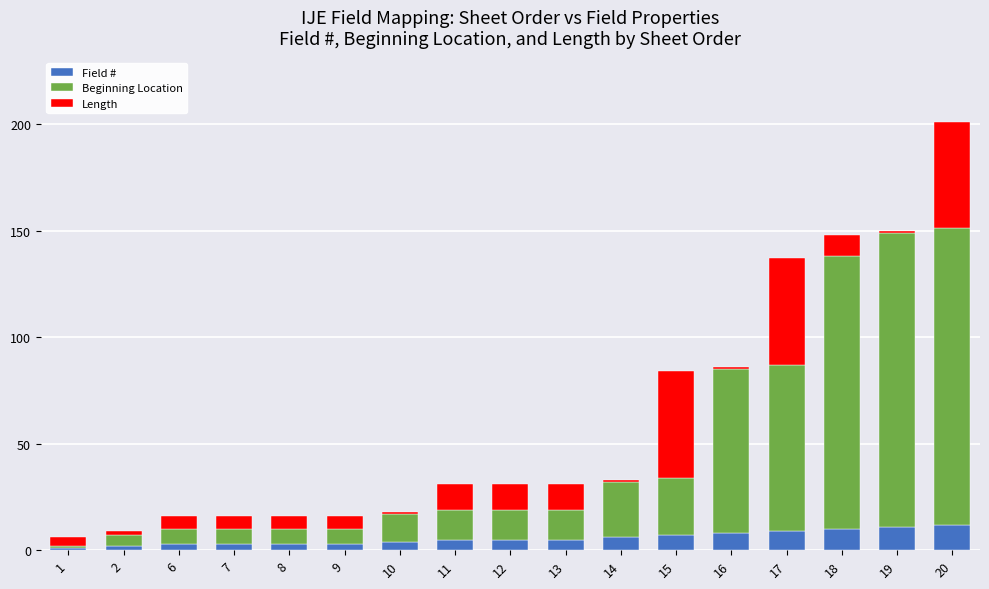

How many data points does each series have?

17